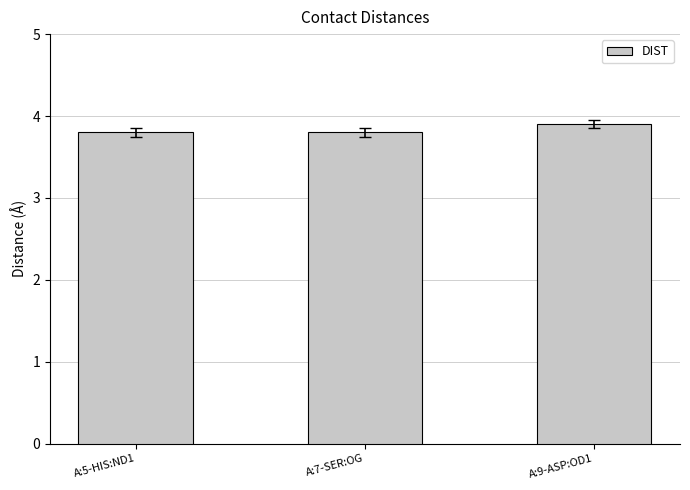

What is the average value?

3.8